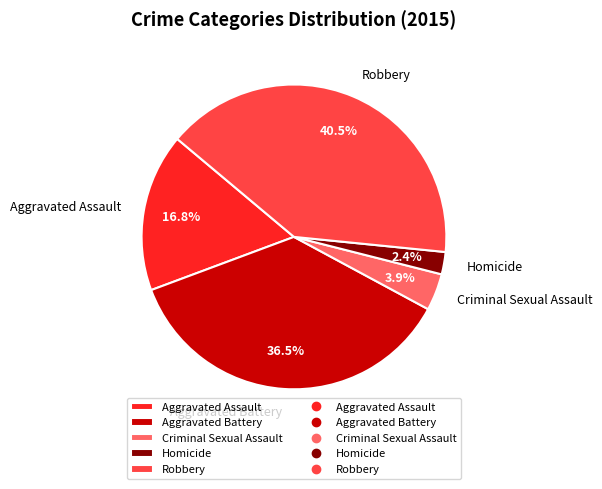

What percentage is the Aggravated Assault slice, to the nearest percent?

17%